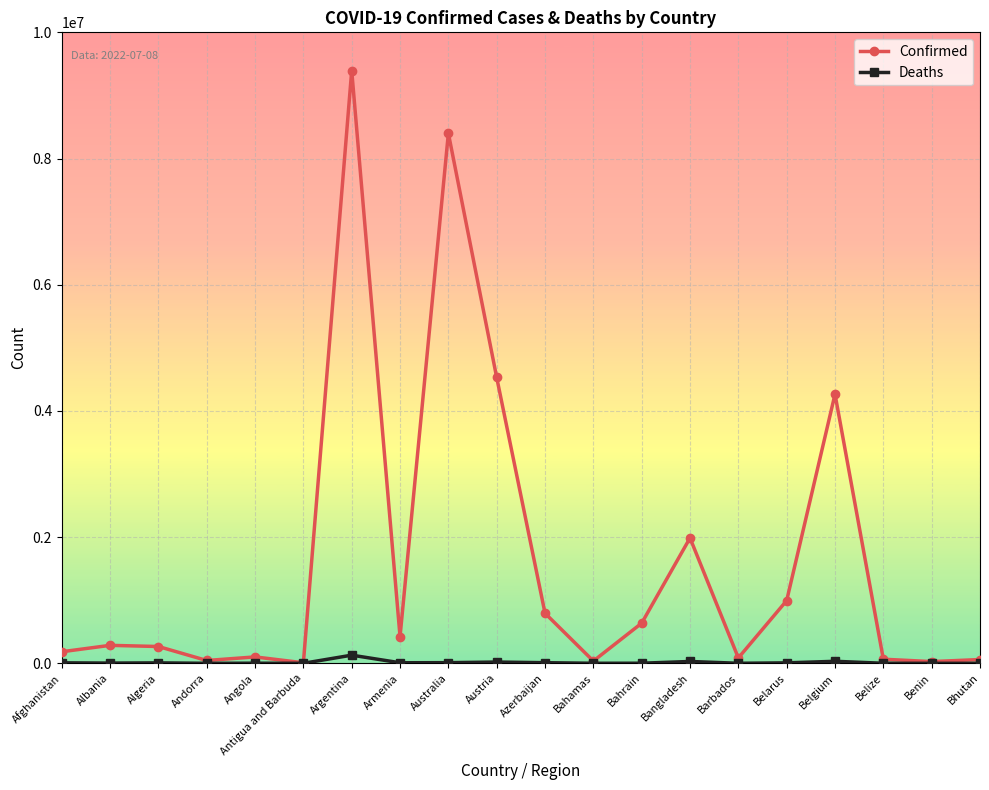

The Confirmed series shows 15930273 at Argentina. True or false?

False